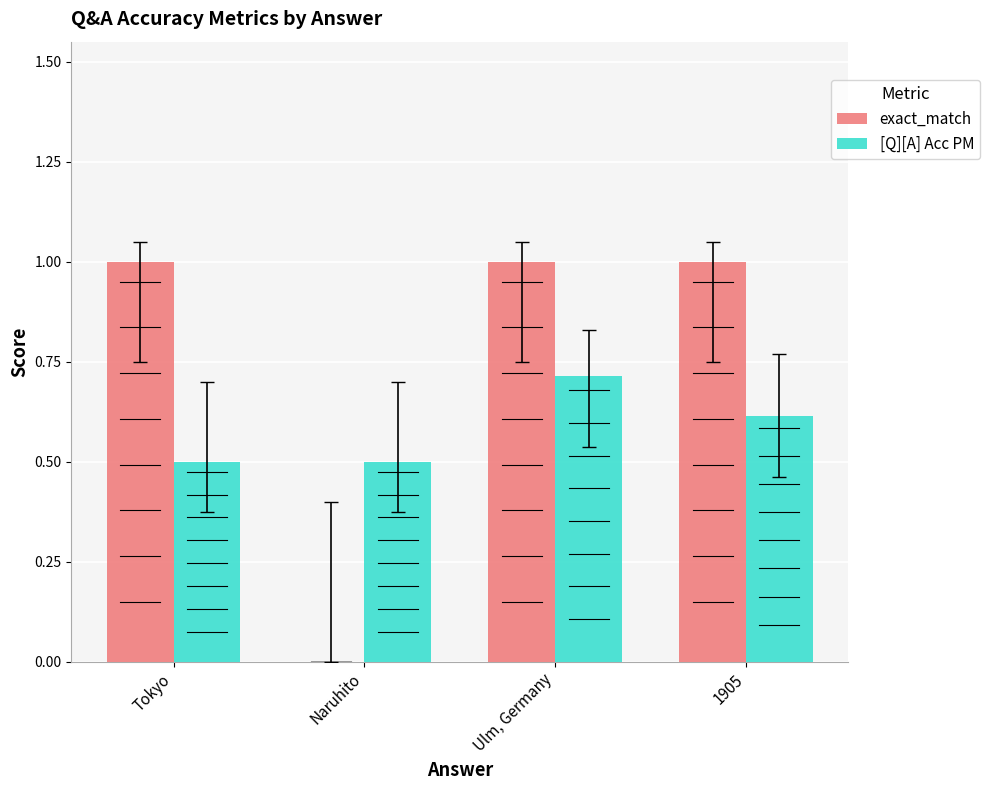

What is the greatest value displayed?

1.0